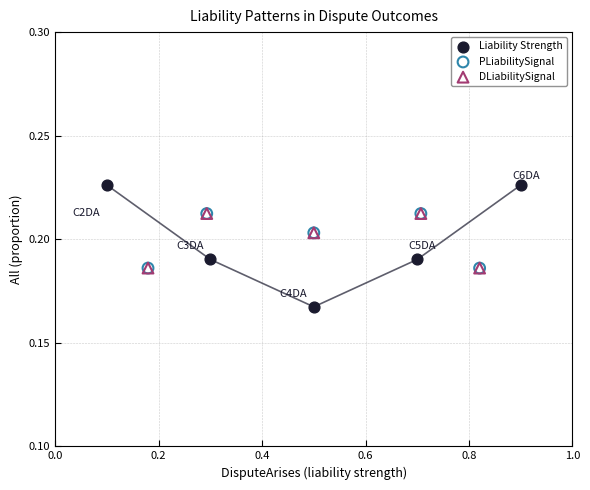

Which series contains the highest Y value?

Liability Strength